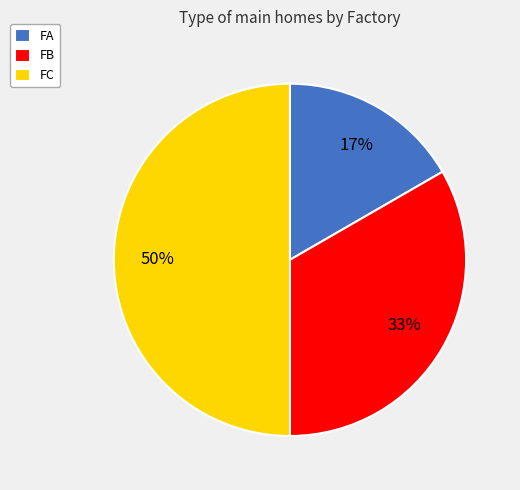

To the nearest percent, what portion does FB represent?

33%